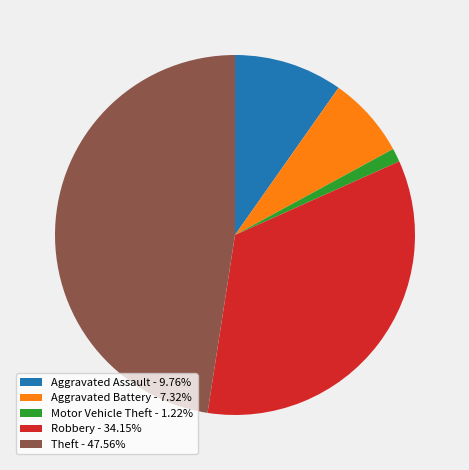

Approximately how many times larger is the value at Aggravated Assault compared to Aggravated Battery?

1.3